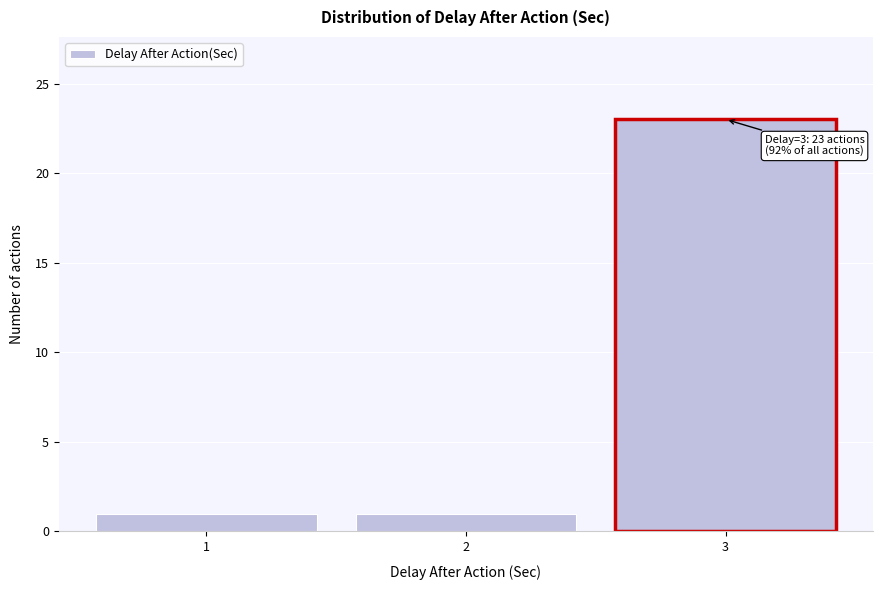

Over which range of the x-axis is the bar tallest?

2.5 to 3.5